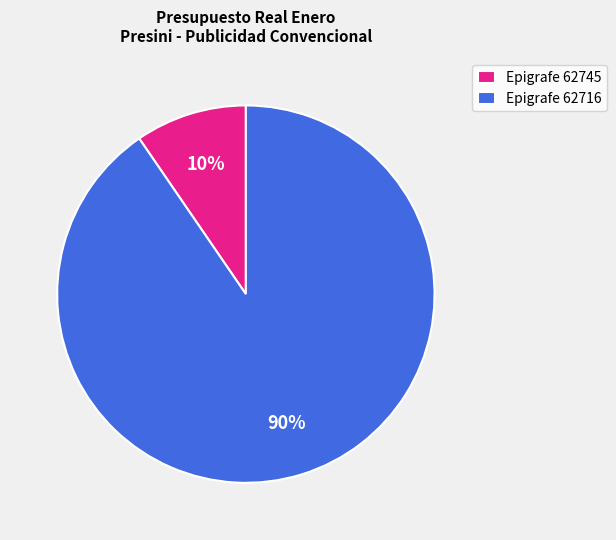

Does Epigrafe 62716 account for over 50% of the chart?

Yes